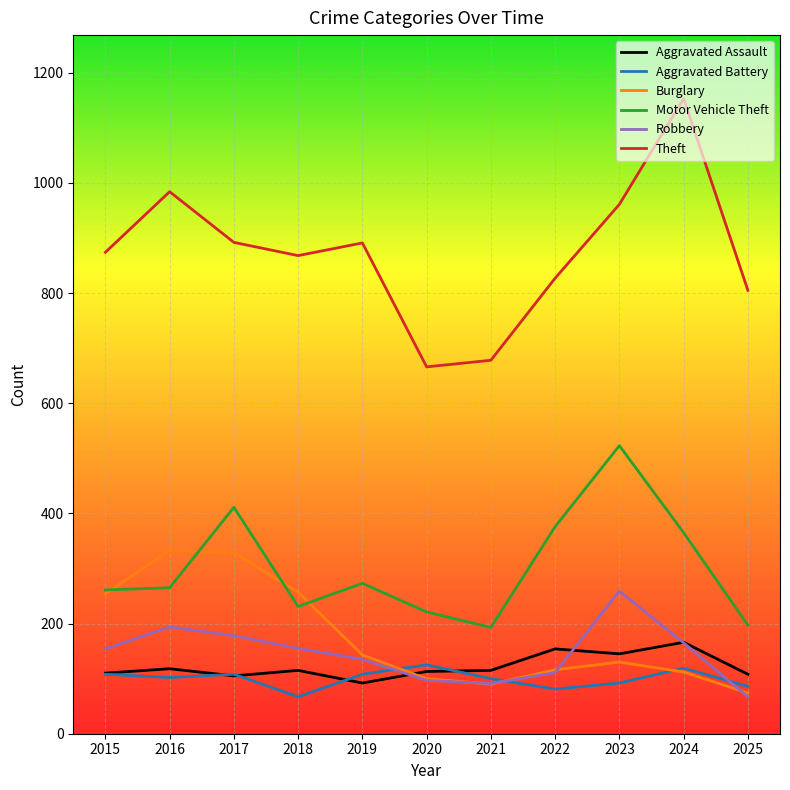

The value of Burglary at 2023 is 213. True or false?

False